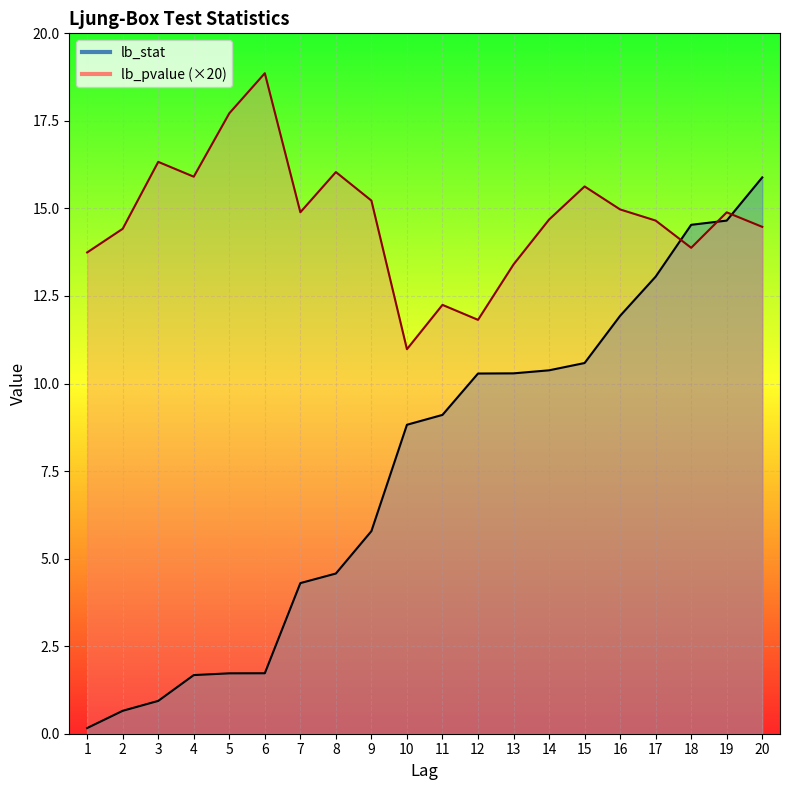

What is the sum of the lb_pvalue values at 15 and 14?

30.3